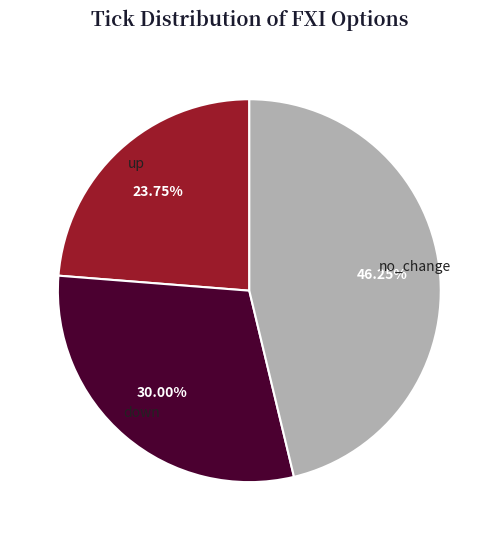

Rank the categories by value from lowest to highest.

up, down, no_change